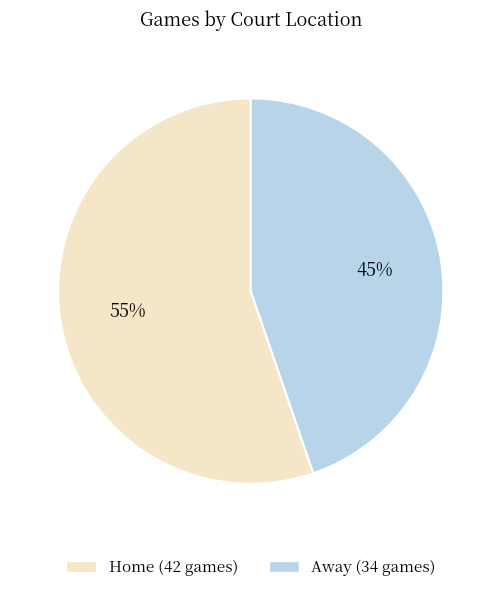

Count the number of slices in the pie.

2